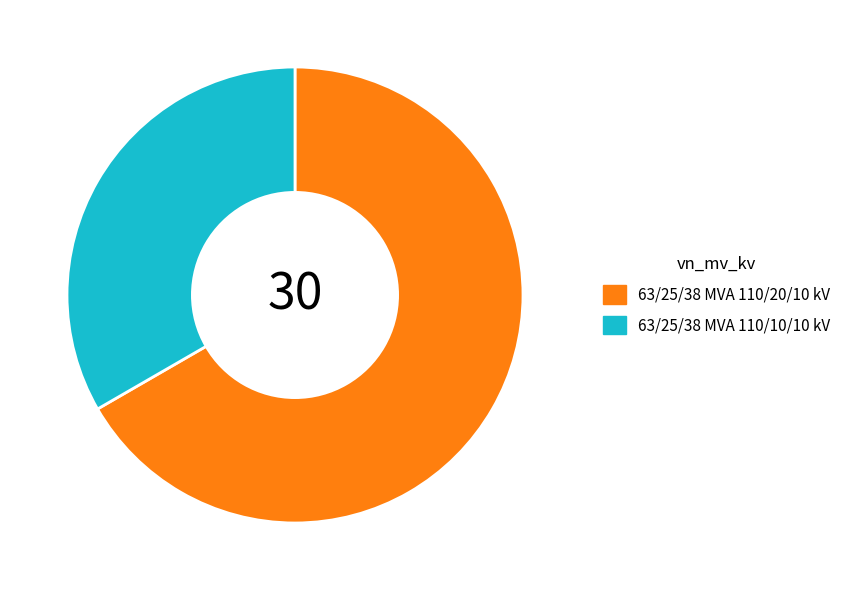

Combined, do 63/25/38 MVA 110/10/10 kV and 63/25/38 MVA 110/20/10 kV account for over 50%?

Yes